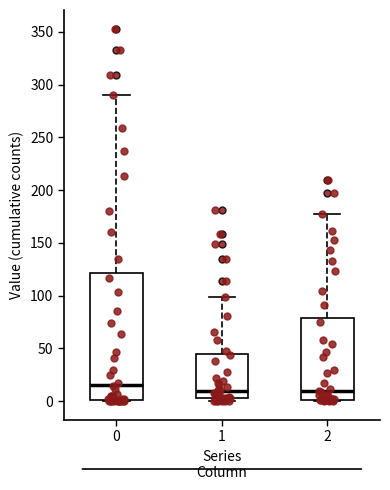

Reading left to right, transcribe this box plot: for each box, give where its median line is, the range the box spans, and where its two whiskers end, as read against the y-axis. The values are not printed on the chart, so give them approximately, as read against the axis.

0: median 15, box 0 to 120, whiskers 0 to 290
1: median 10, box 5 to 45, whiskers 0 to 100
2: median 10, box 0 to 80, whiskers 0 to 175